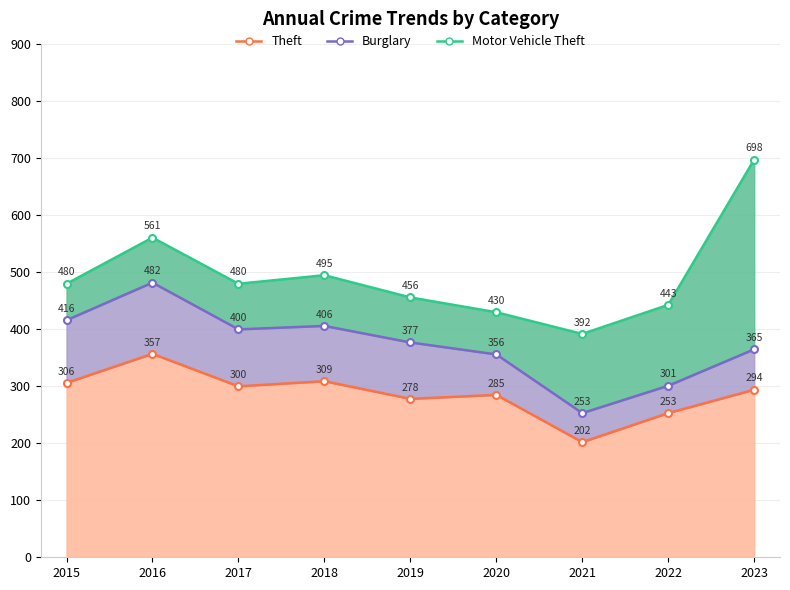

Reading left to right, extract all data points from this chart.

Theft: 306	357	300	309	278	285	202	253	294
Burglary: 110	125	100	97	99	71	51	48	71
Motor Vehicle Theft: 64	79	80	89	79	74	139	142	333